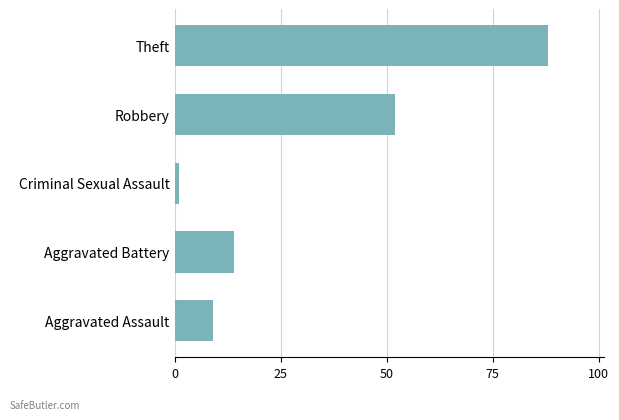

Which has a higher value, Theft or Aggravated Assault?

Theft